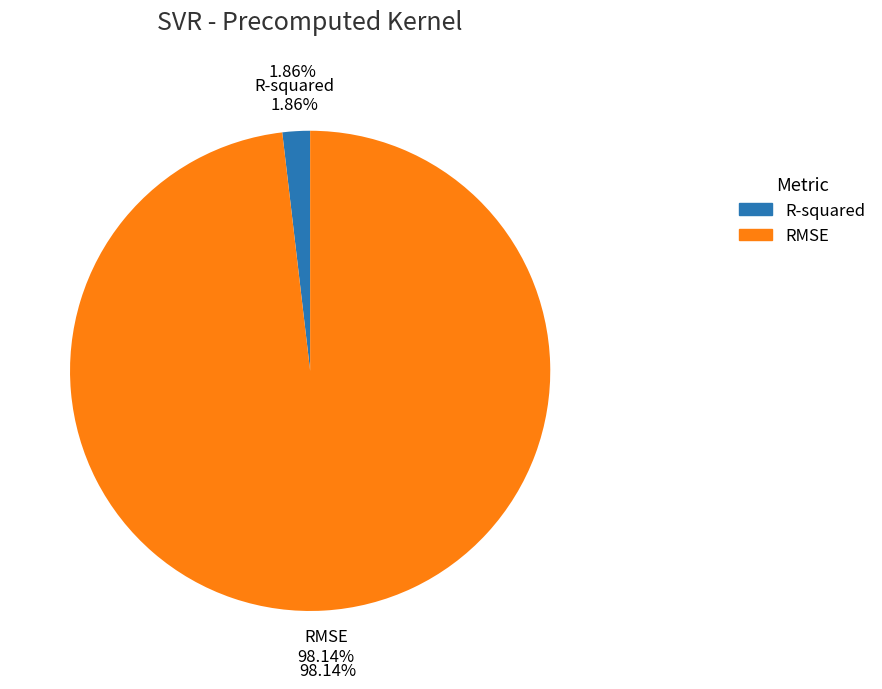

Between RMSE and R-squared, which is larger?

RMSE